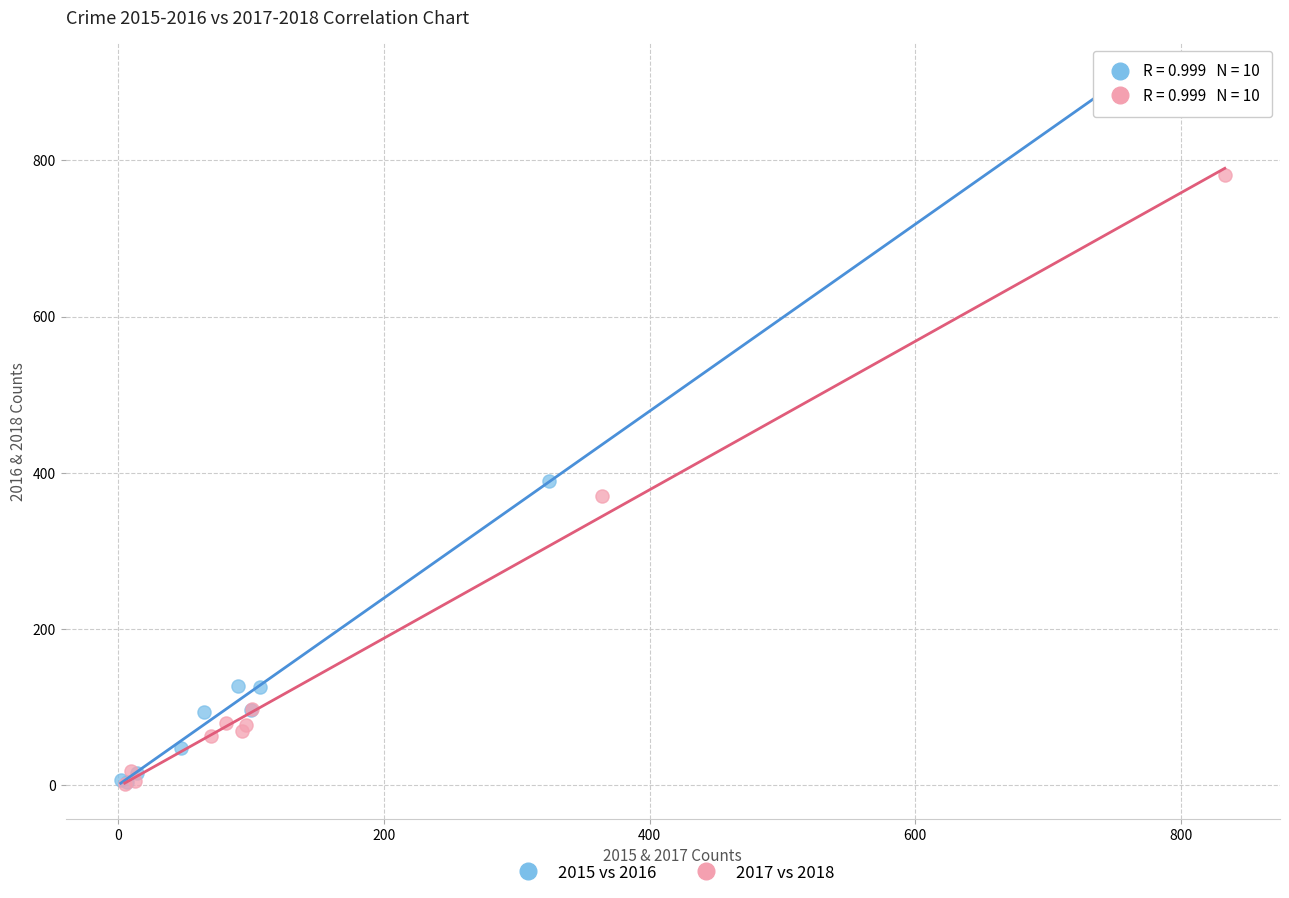

Which series has the widest spread of Y values?

2015 vs 2016